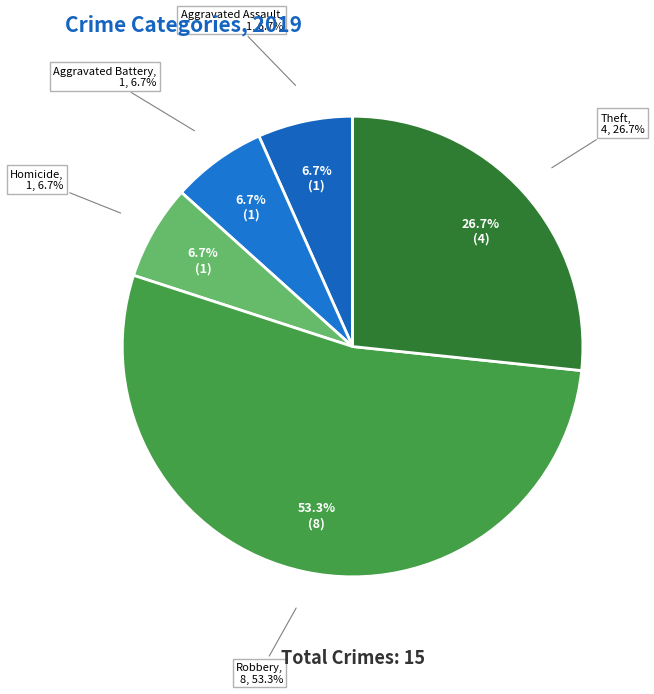

Count the number of slices in the pie.

7